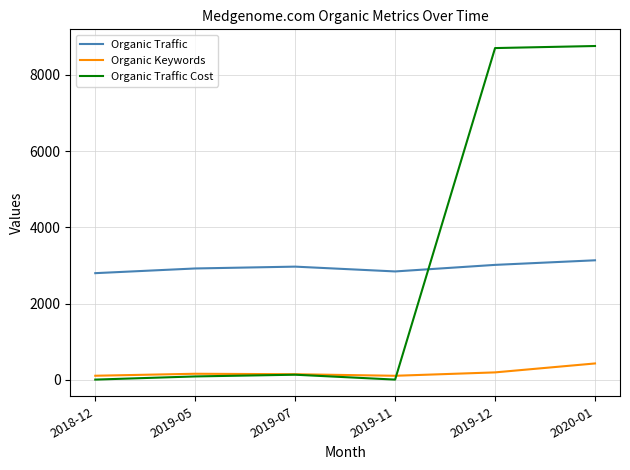

At 2020-01, list the series in order from largest to smallest.

Organic Traffic Cost, Organic Traffic, Organic Keywords